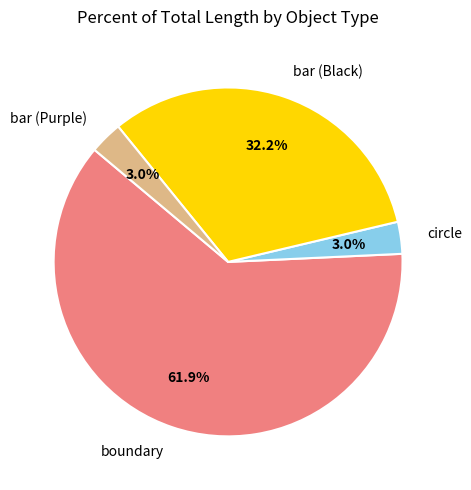

Combined, what portion of the pie is bar (Black) and boundary?

94.0%